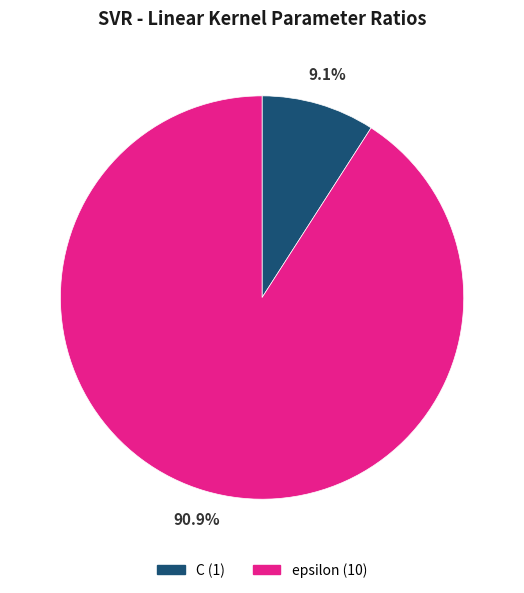

What is the largest slice in the pie chart?

epsilon